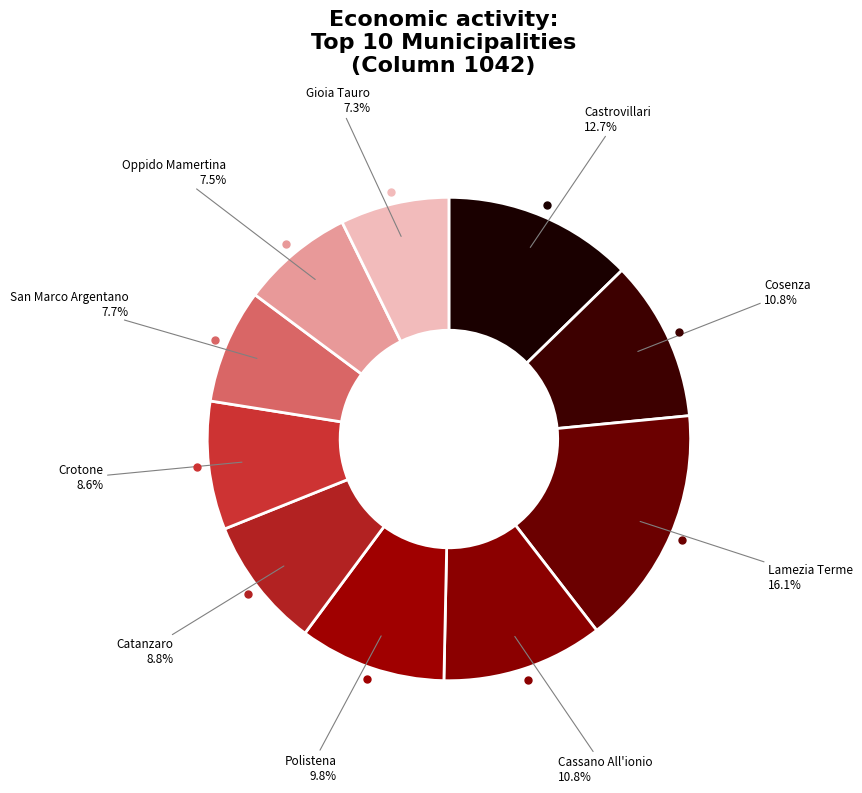

How many slices are in this pie chart?

10